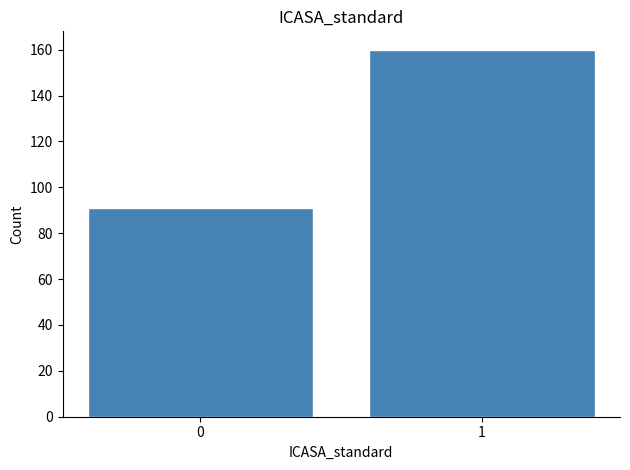

Reading left to right, transcribe all the data shown in this chart.

0=91	1=160